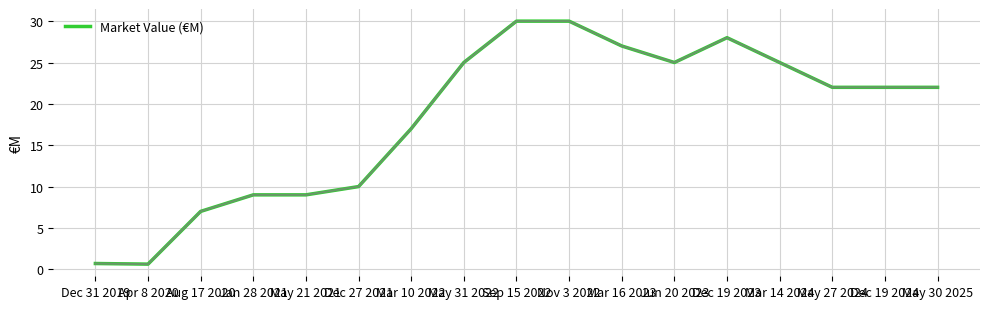

What is the maximum value shown in the chart?

30.0